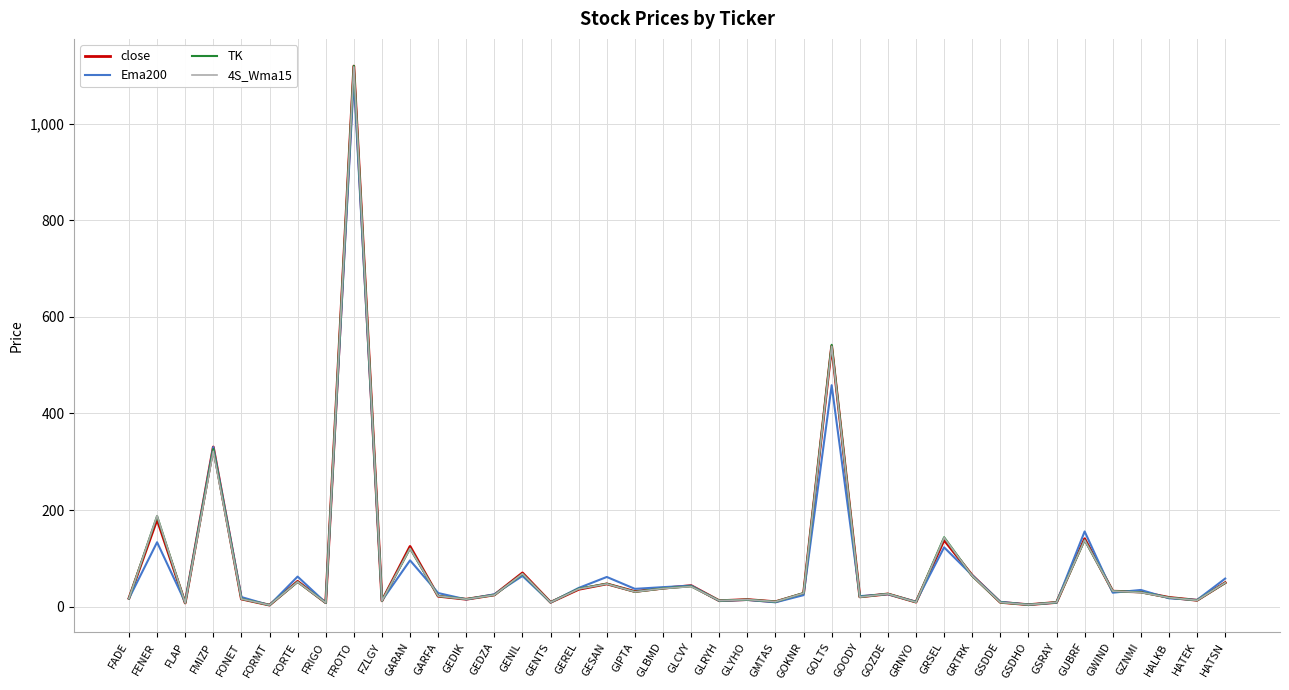

At which label is Ema200 closest to 547?

GOLTS